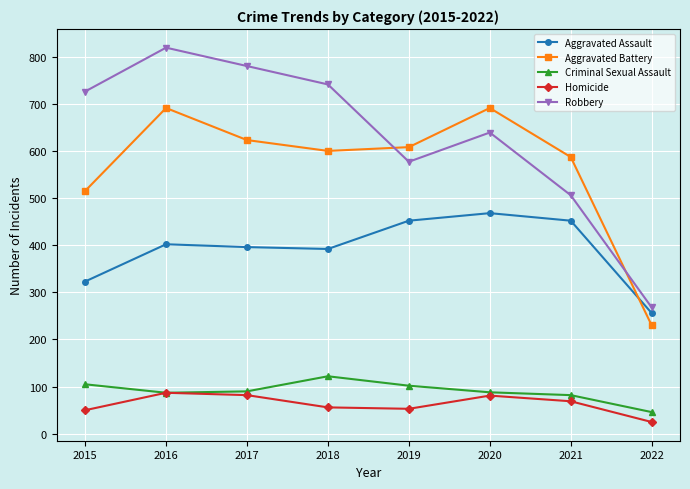

List the series in order of their peak value, lowest first.

Homicide, Criminal Sexual Assault, Aggravated Assault, Aggravated Battery, Robbery